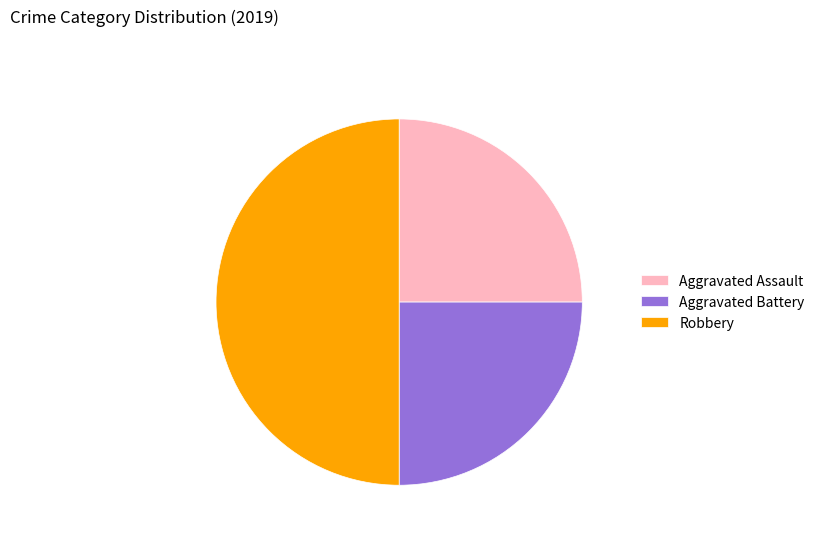

What is the largest slice in the pie chart?

Robbery